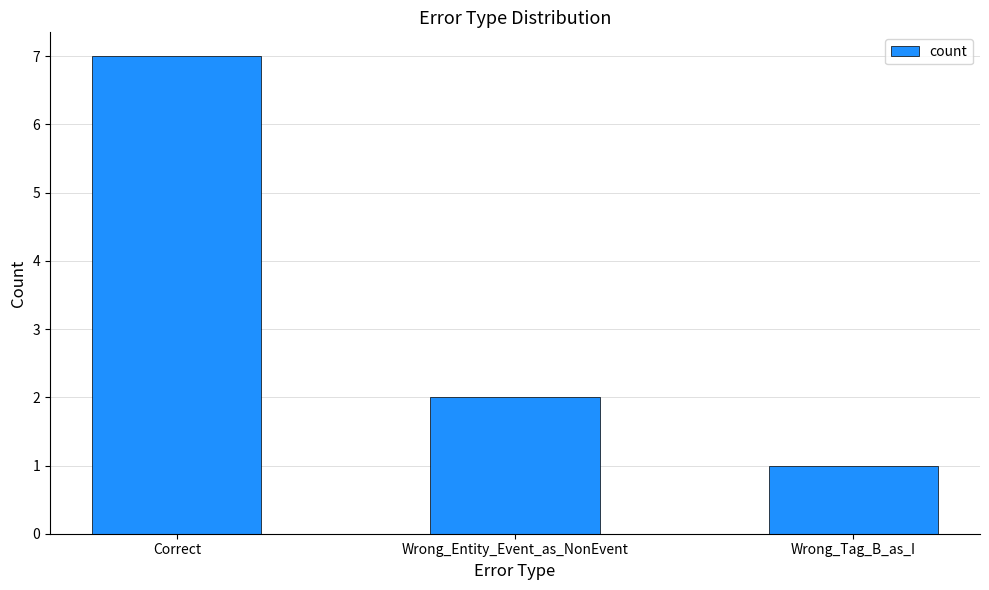

Count the values in the range 1 to 7.

3